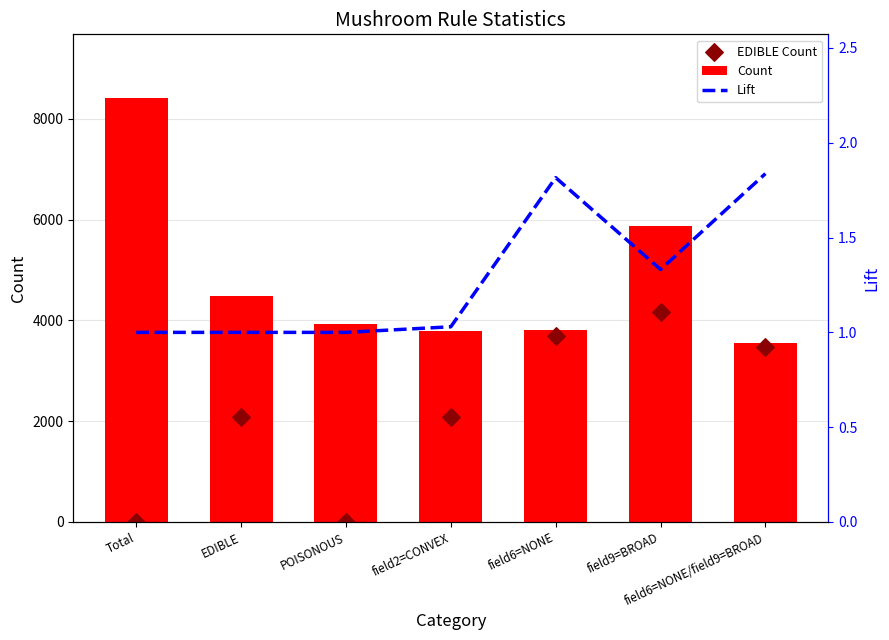

Which series reaches the minimum Y coordinate?

EDIBLE Count